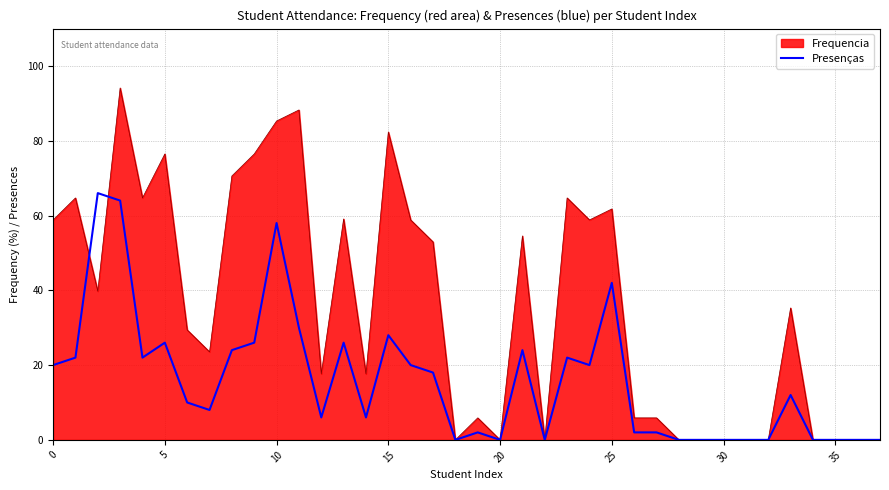

Which series has the largest range (max minus min)?

Frequencia